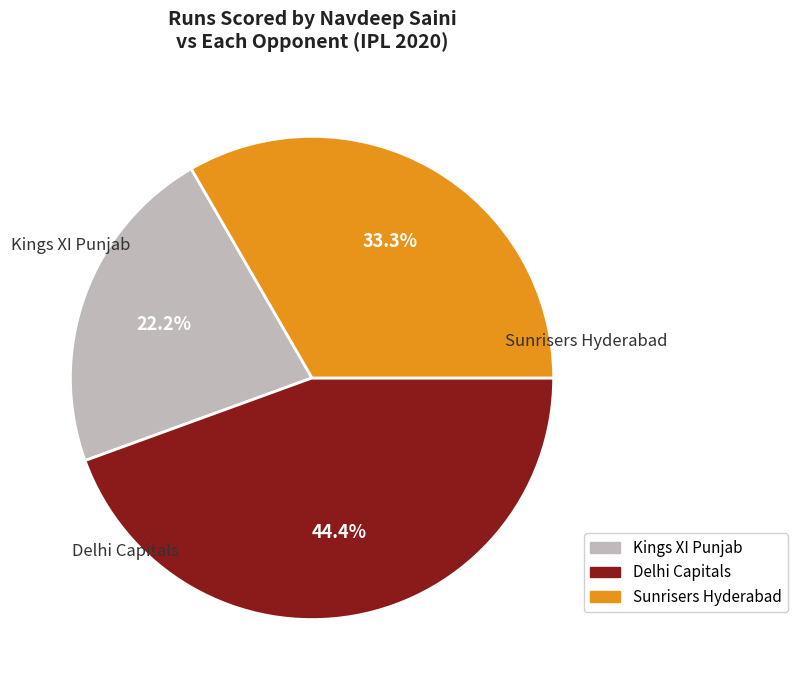

How many segments does this pie chart have?

3